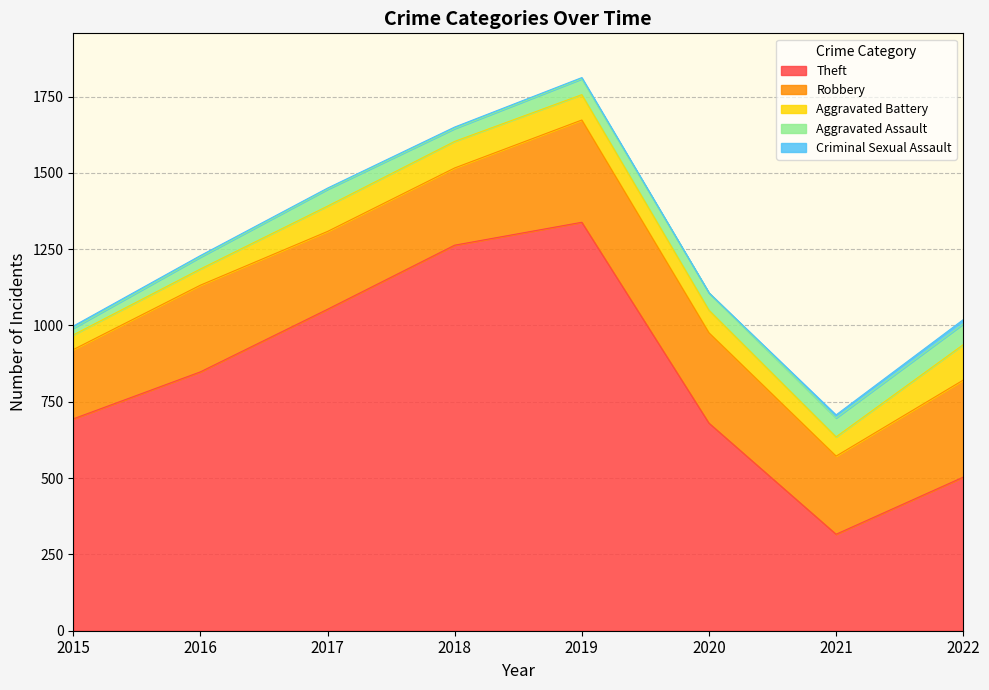

The Robbery series shows 318 at 2022. True or false?

True